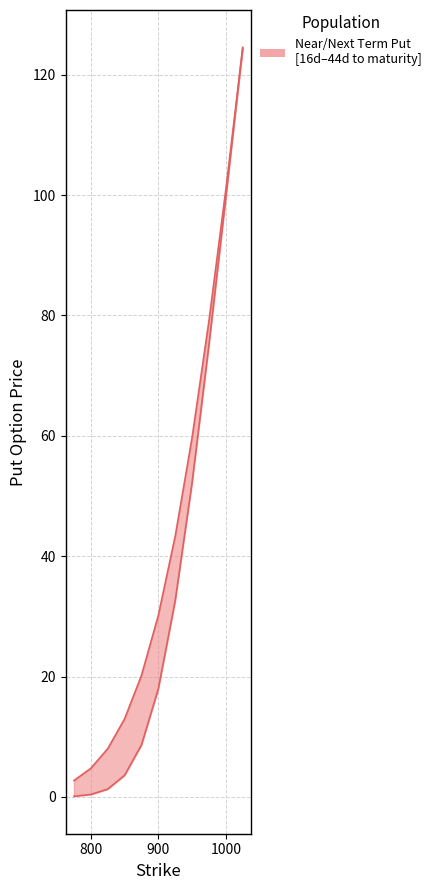

What is the sum of all Near Term Put values?

416.2